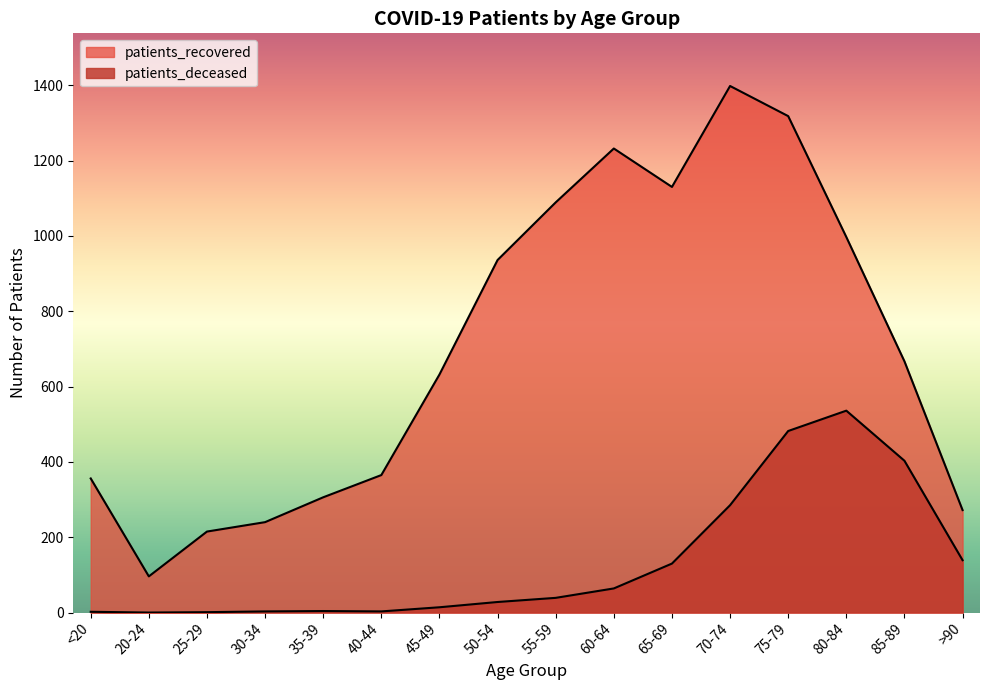

The patients_deceased series shows 28 at 50-54. True or false?

True